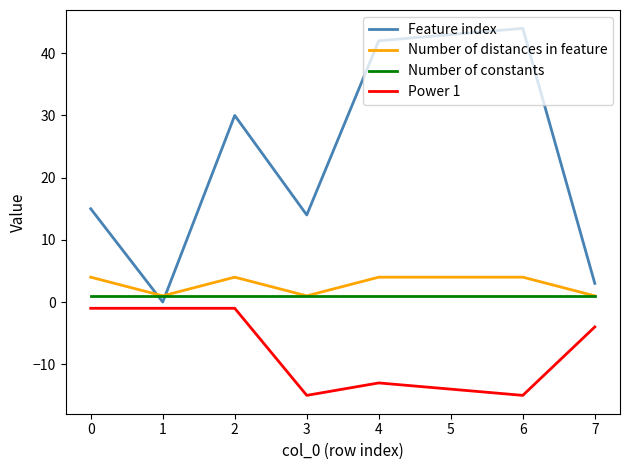

At which label is Power 1 closest to -8?

7